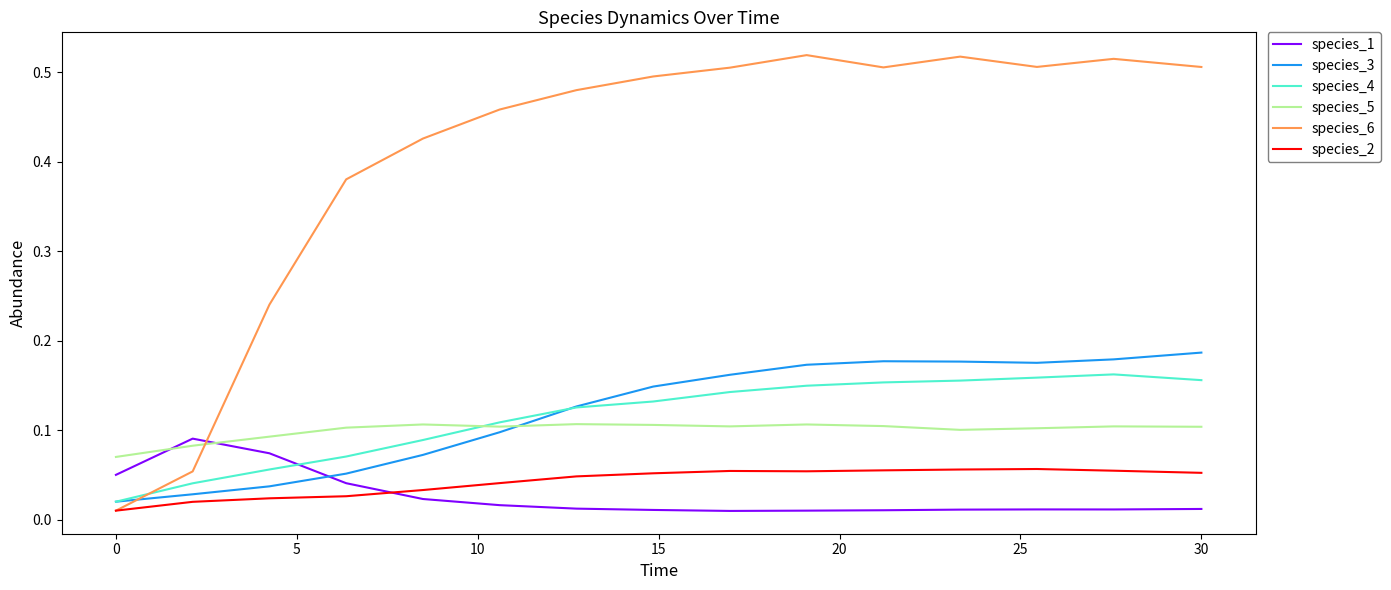

True or false: species_5 has more than 0 interior local peaks.

True